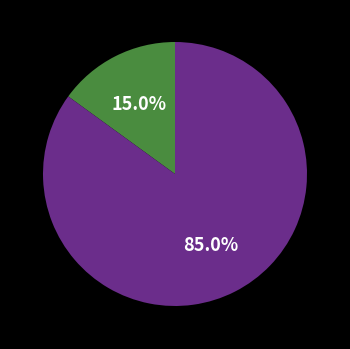

Does any single category account for the majority?

Yes